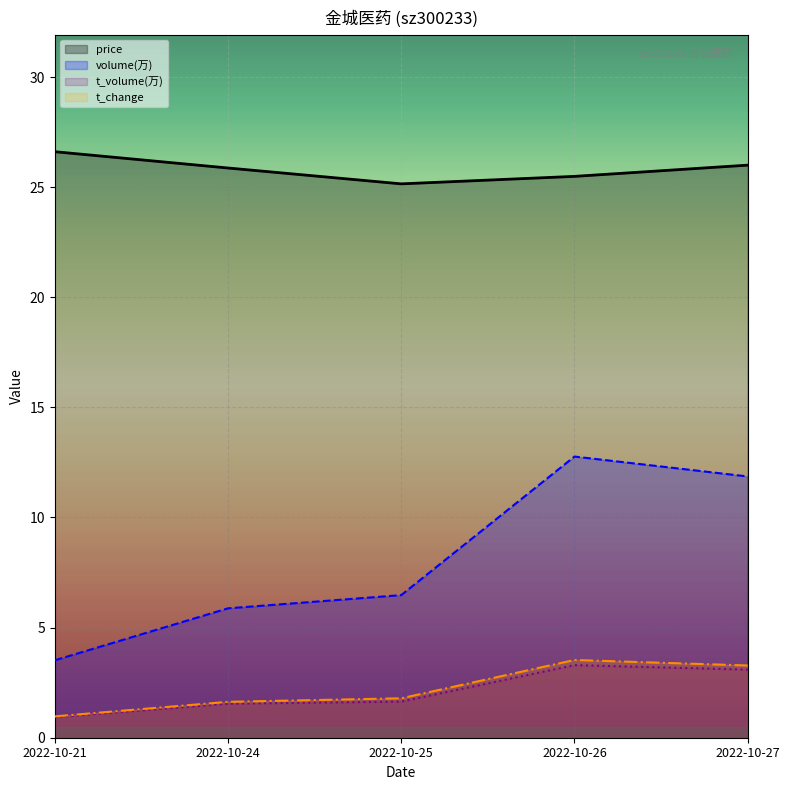

What is the maximum value for t_change?

3.5